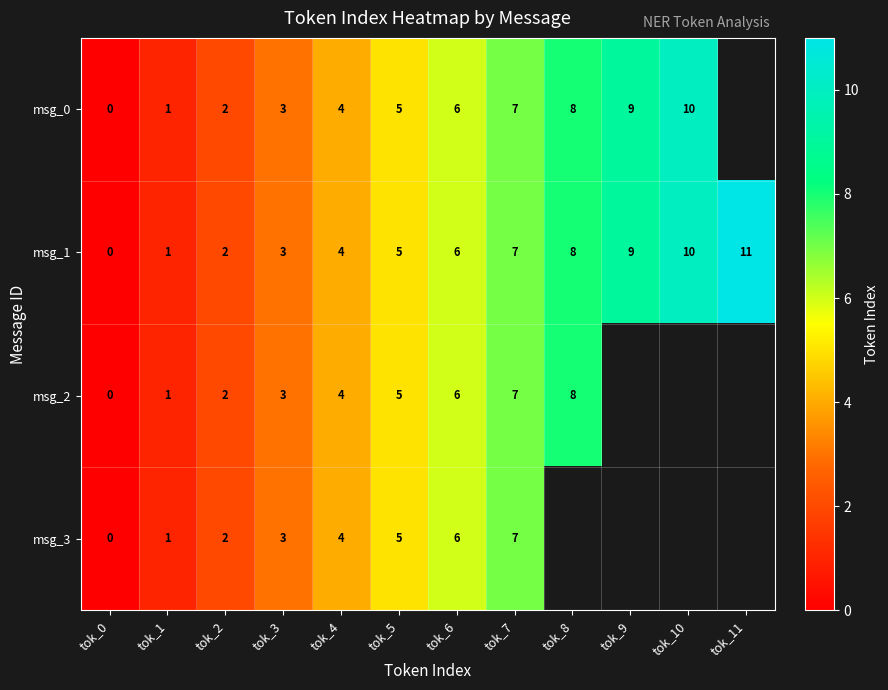

How many values in the msg_1 series are below 6?

6